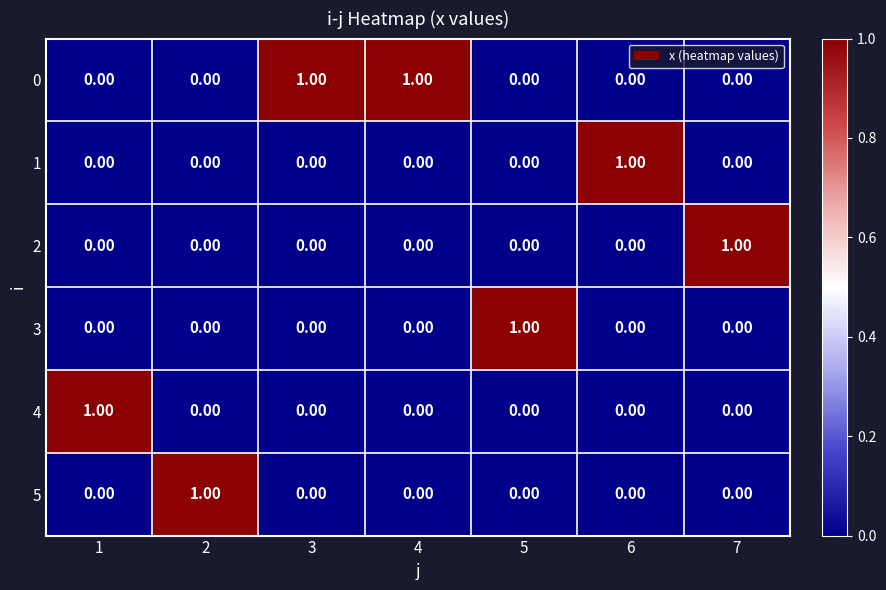

At how many categories does at least one series exceed 0?

7